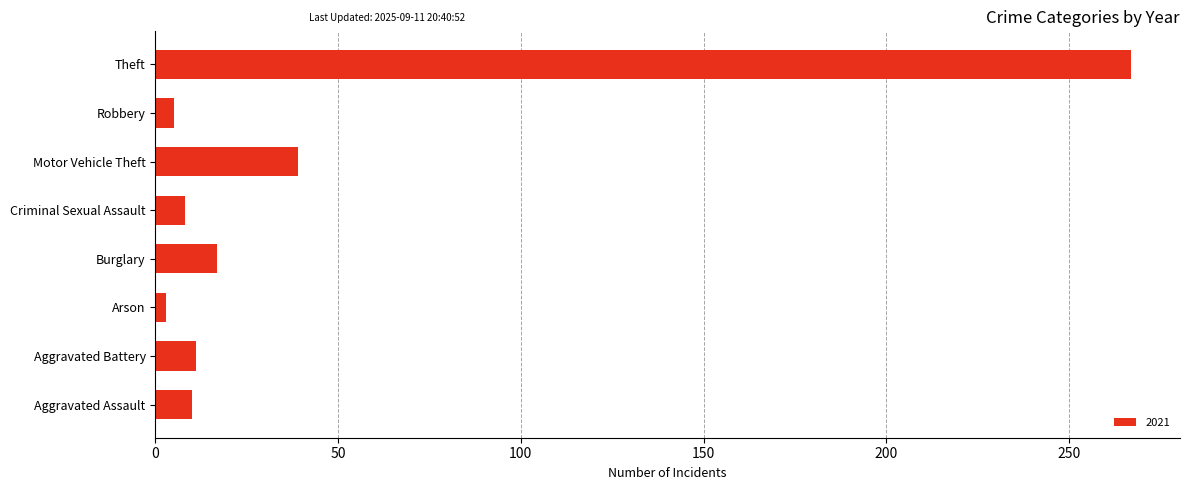

True or false: the data shows 8 at Criminal Sexual Assault.

True